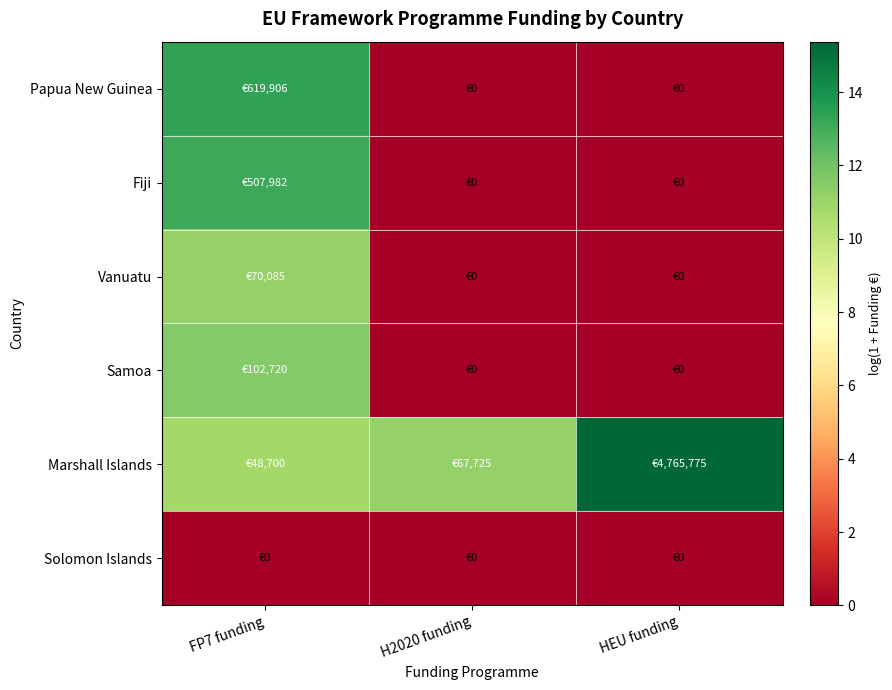

At how many categories does at least one series exceed 14?

1